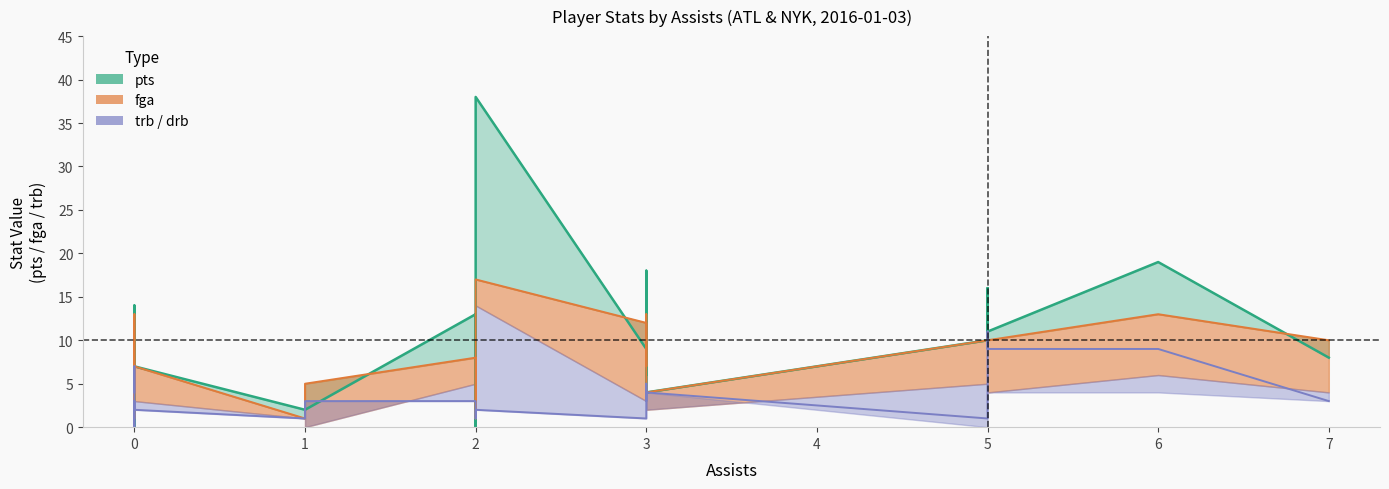

How many values in the fg series exceed 4?

8